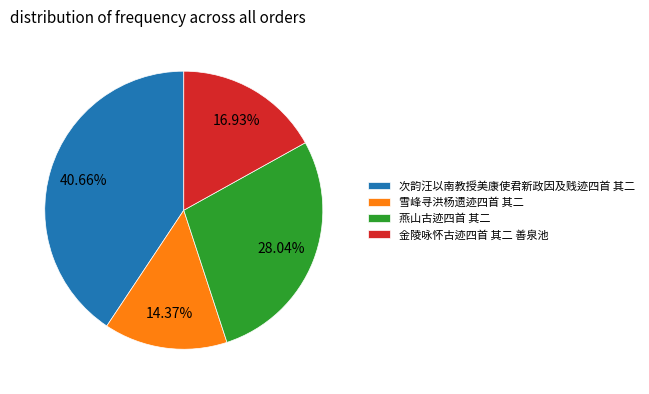

To the nearest percent, what is the average slice percentage?

25%